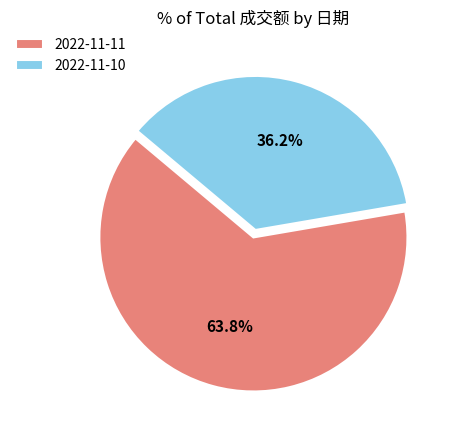

What is the largest slice in the pie chart?

2022-11-11